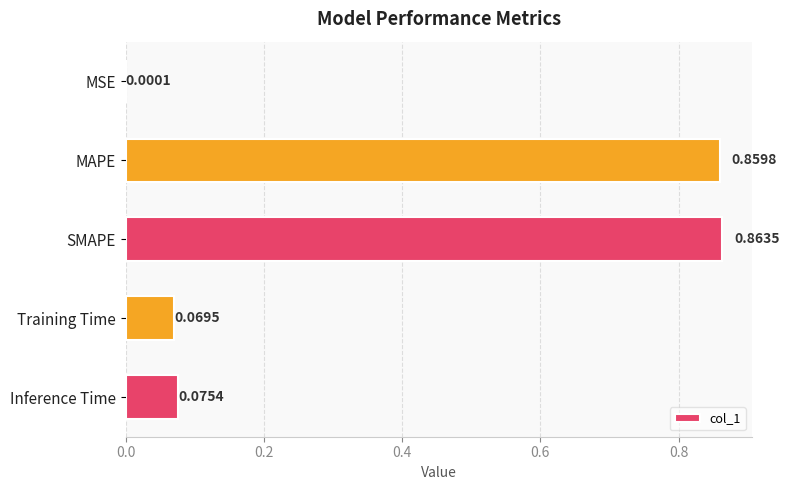

What is the sum of all values?

1.9